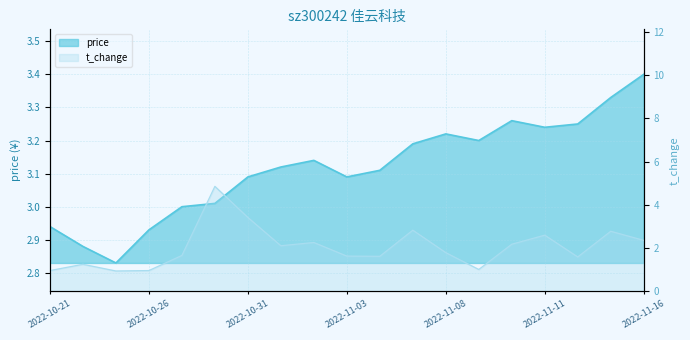

Is it true that t_change equals 3.4 at 2022-11-11?

False